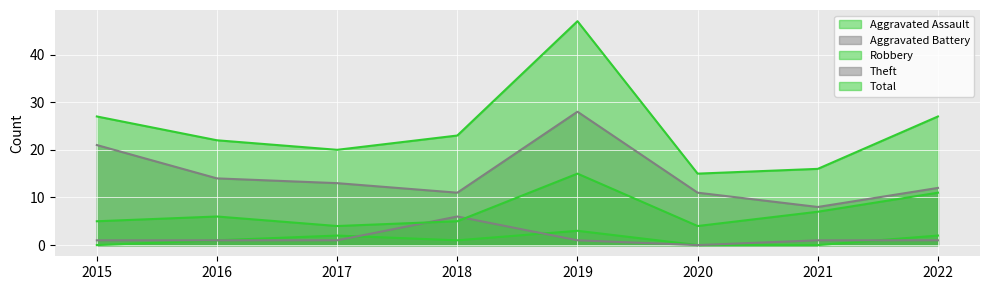

What are all the series names shown in the legend?

Aggravated Assault, Aggravated Battery, Robbery, Theft, Total